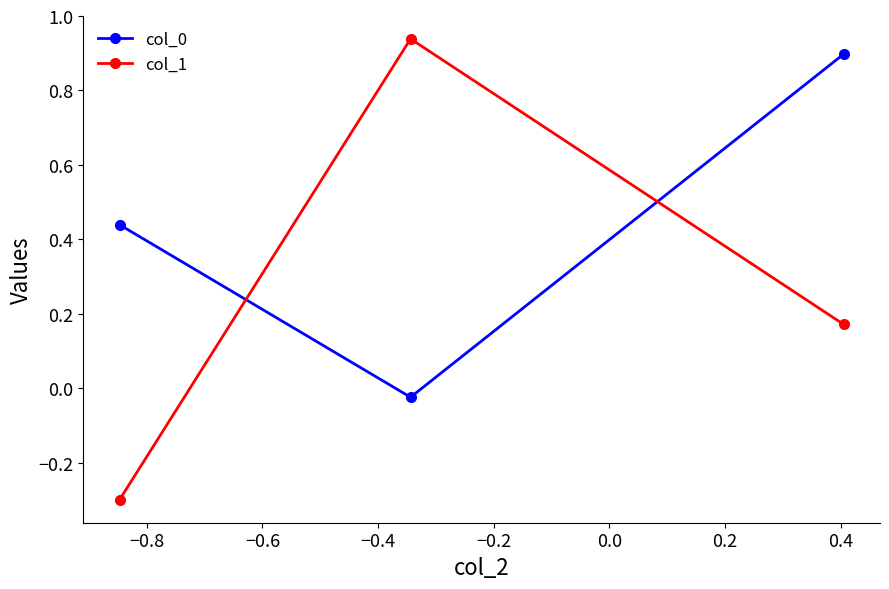

What is the minimum value shown in the chart?

-0.3